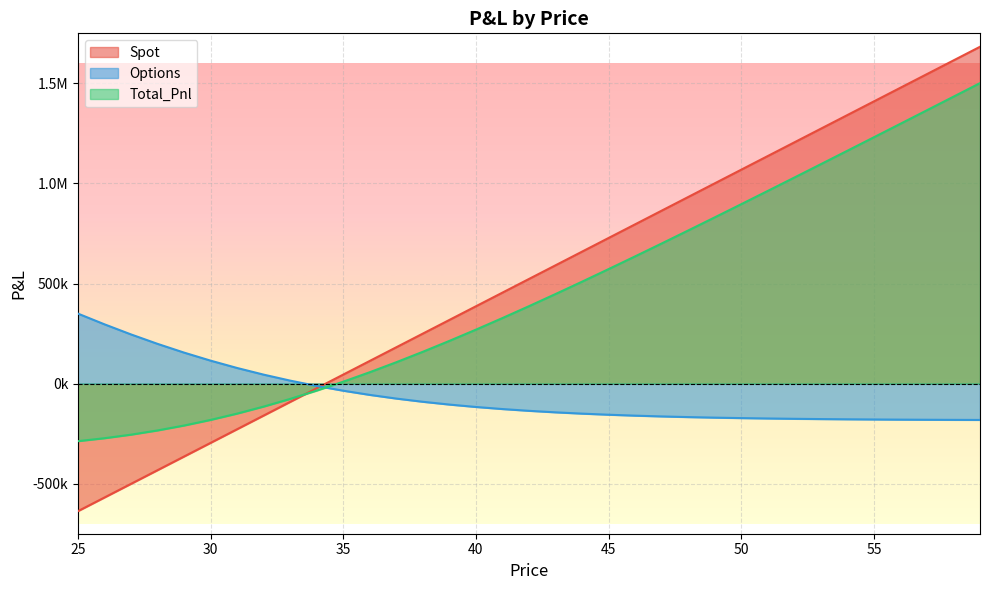

Which has a higher value, 41 or 50?

50